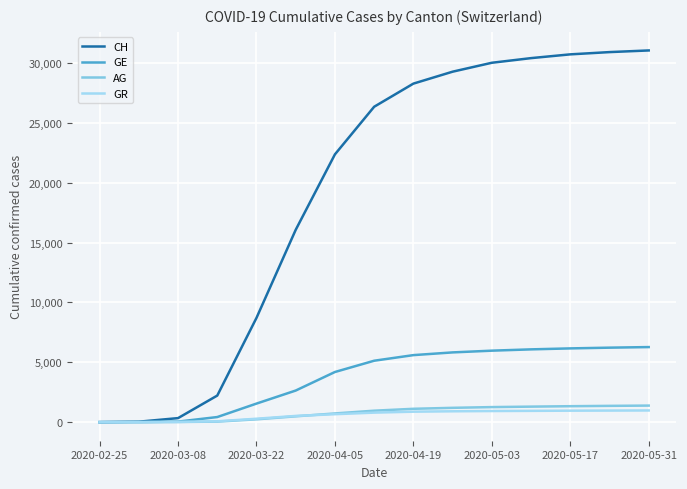

What are all the series names shown in the legend?

CH, GE, AG, GR